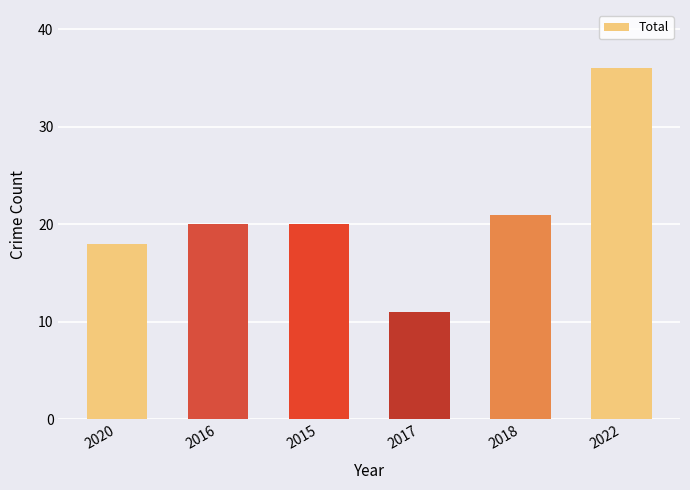

What is the label of the 4th bar from the left?

2017